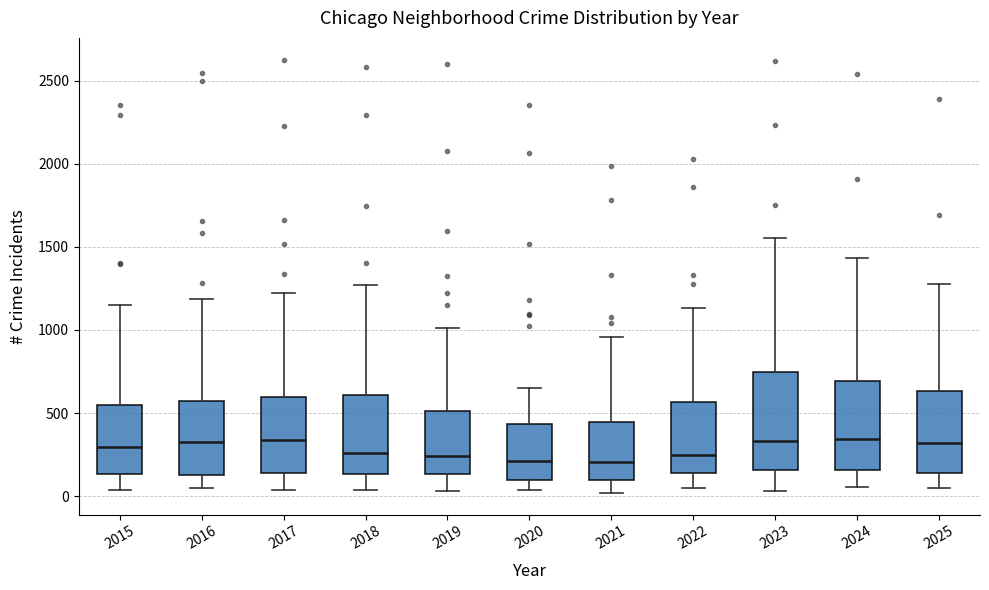

Reading left to right, read every box against the y-axis: the position of its median line, the range the box covers, and the ends of its whiskers. The values are not printed on the chart, so give them approximately, as read against the axis.

2015: median 300, box 150 to 550, whiskers 50 to 1150
2016: median 300, box 100 to 550, whiskers 50 to 1200
2017: median 350, box 150 to 600, whiskers 50 to 1200
2018: median 250, box 150 to 600, whiskers 50 to 1250
2019: median 250, box 150 to 500, whiskers 50 to 1000
2020: median 200, box 100 to 450, whiskers 50 to 650
2021: median 200, box 100 to 450, whiskers 0 to 950
2022: median 250, box 150 to 550, whiskers 50 to 1150
2023: median 350, box 150 to 750, whiskers 50 to 1550
2024: median 350, box 150 to 700, whiskers 50 to 1450
2025: median 300, box 150 to 650, whiskers 50 to 1300